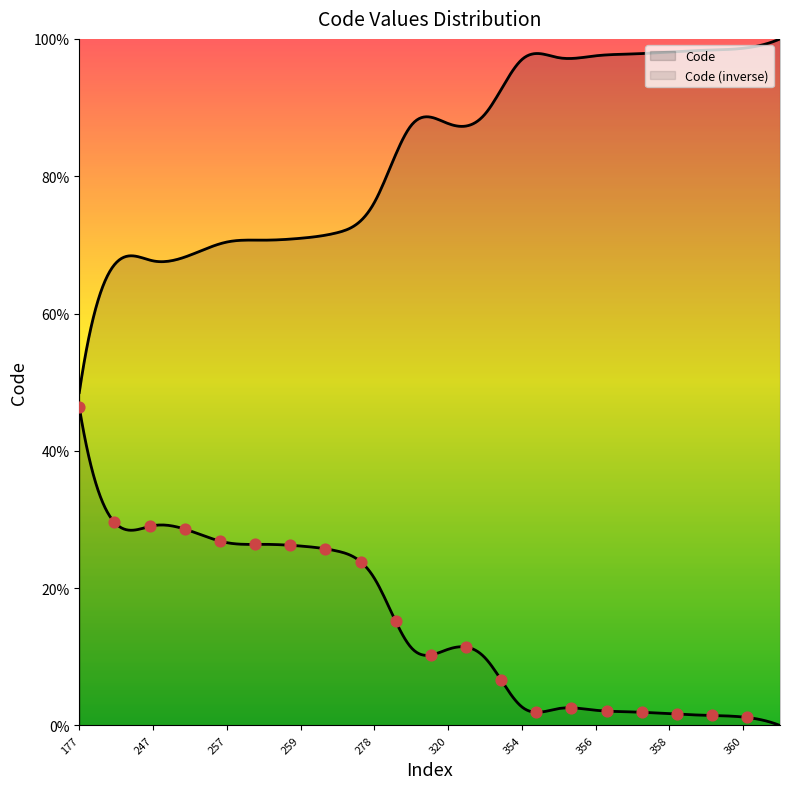

How many lines are shown in the chart?

2